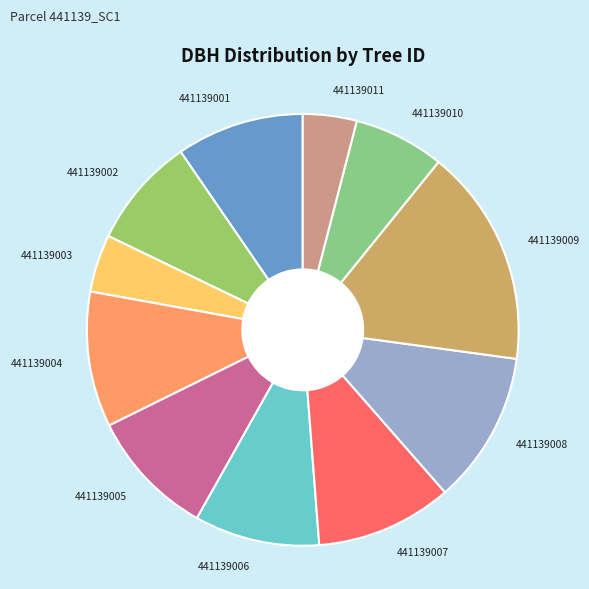

Which slice is the largest?

441139009